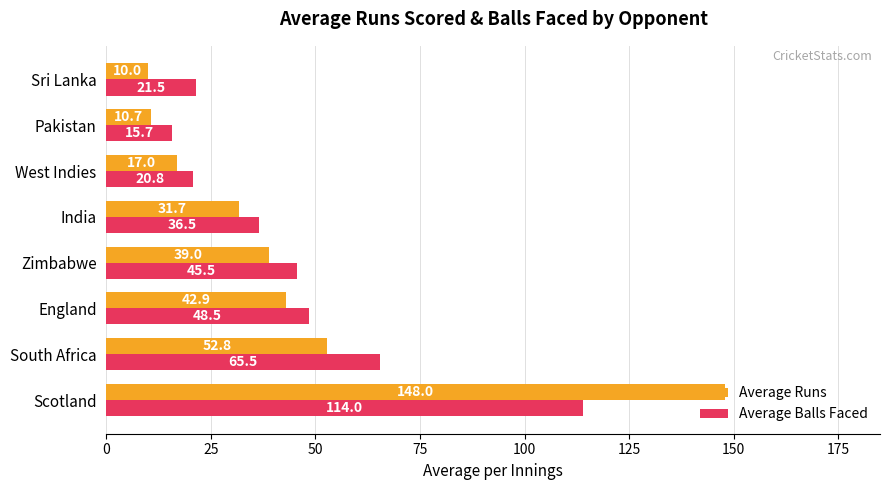

What is the total value across all series at Scotland?

262.0